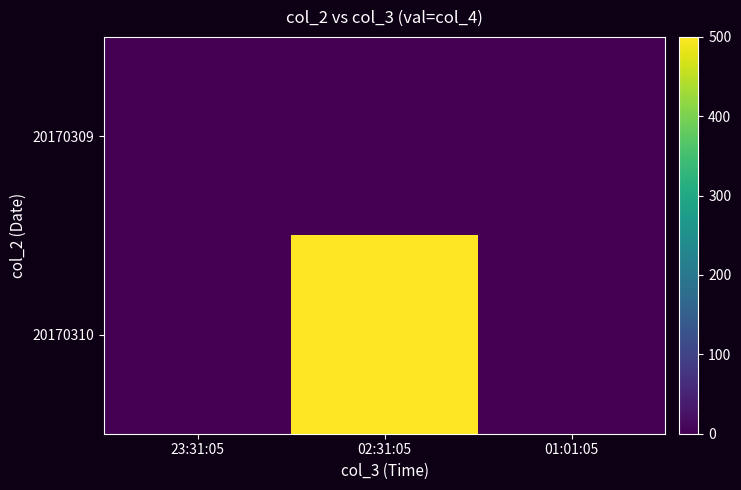

Which series has the largest total across all categories?

20170310